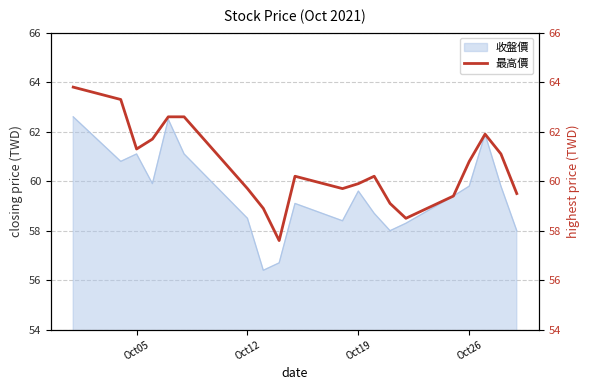

What is the difference between the maximum and minimum values?

6.2